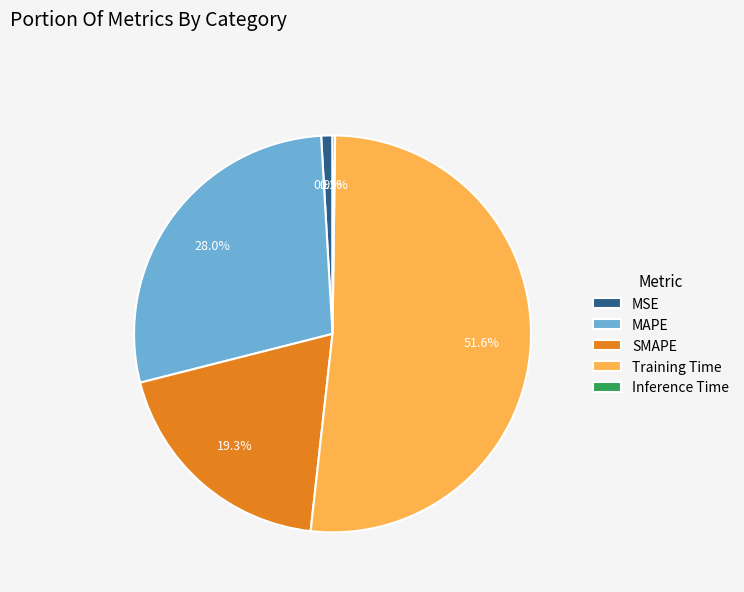

What is the majority slice?

Training Time